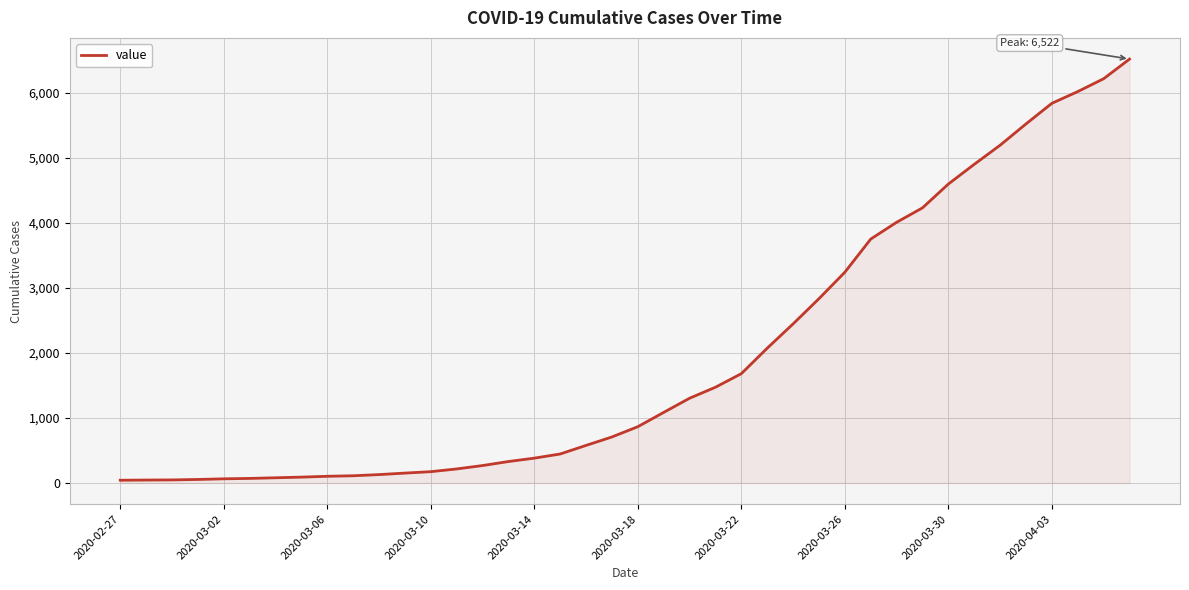

What is the difference between the maximum and minimum values?

6480